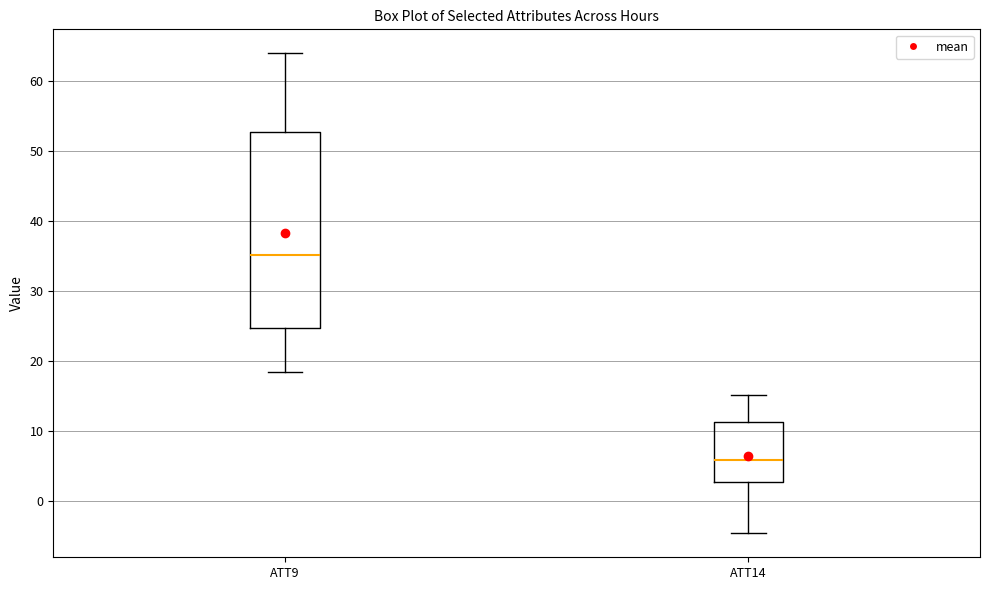

Where is the upper edge of the box for ATT14 on the y-axis? The values are not printed on the chart, so give them approximately, as read against the axis.

11